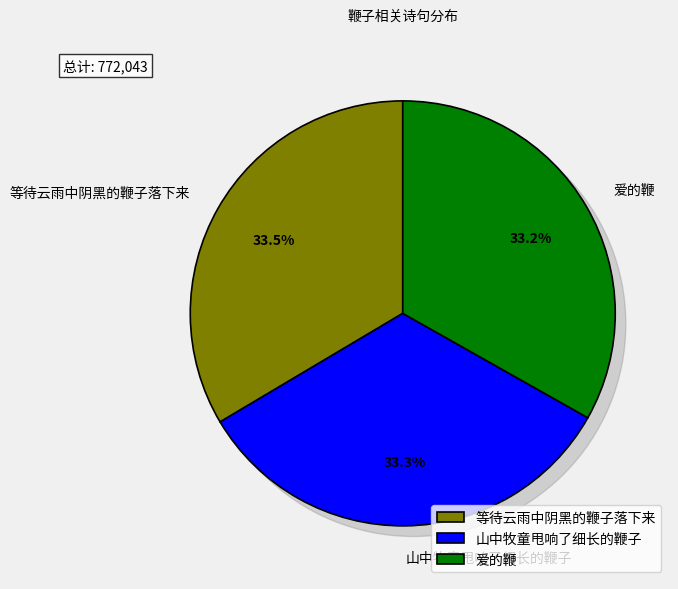

Does any single category account for the majority?

No